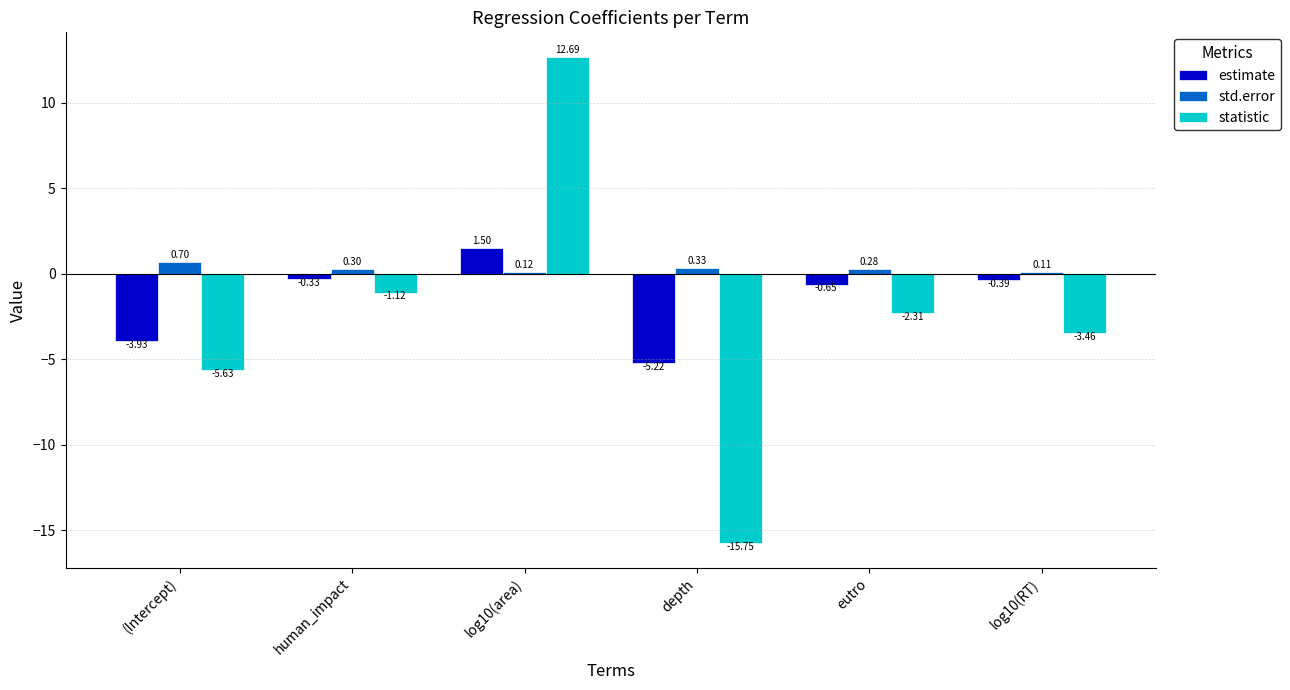

What is the value of the estimate bar at the 4th from the left?

-5.2